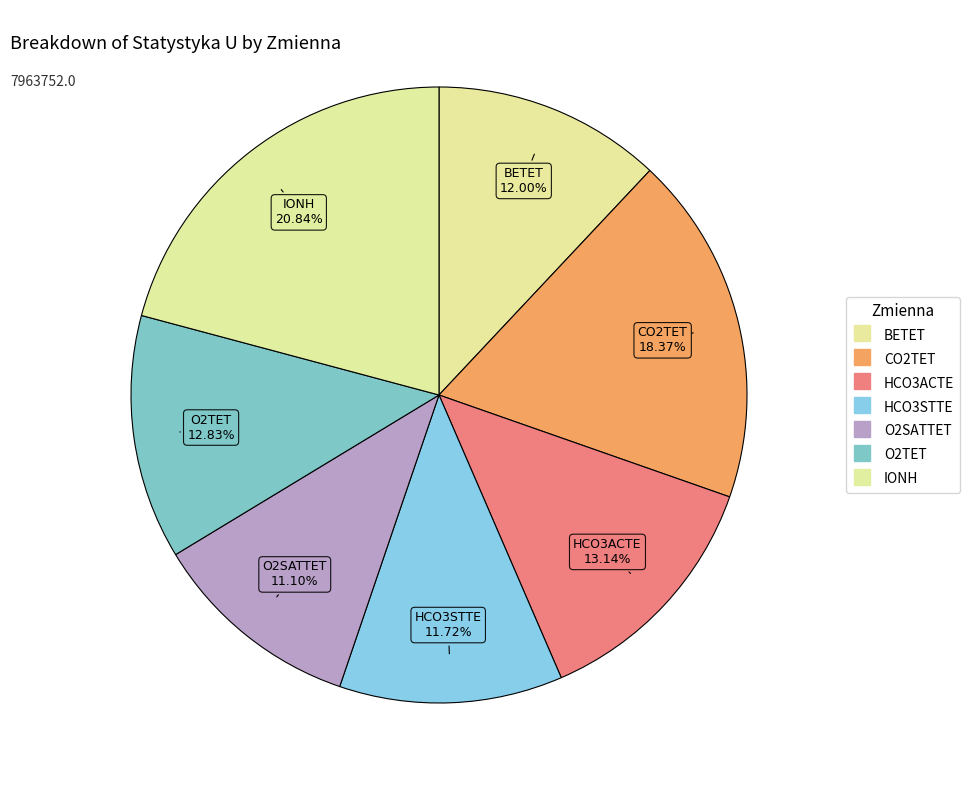

Is there any slice that represents more than half of the pie?

No